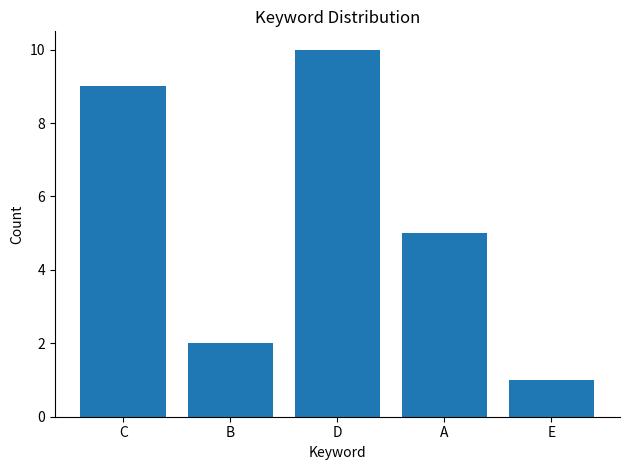

What is the label of the 3rd bar from the right?

D